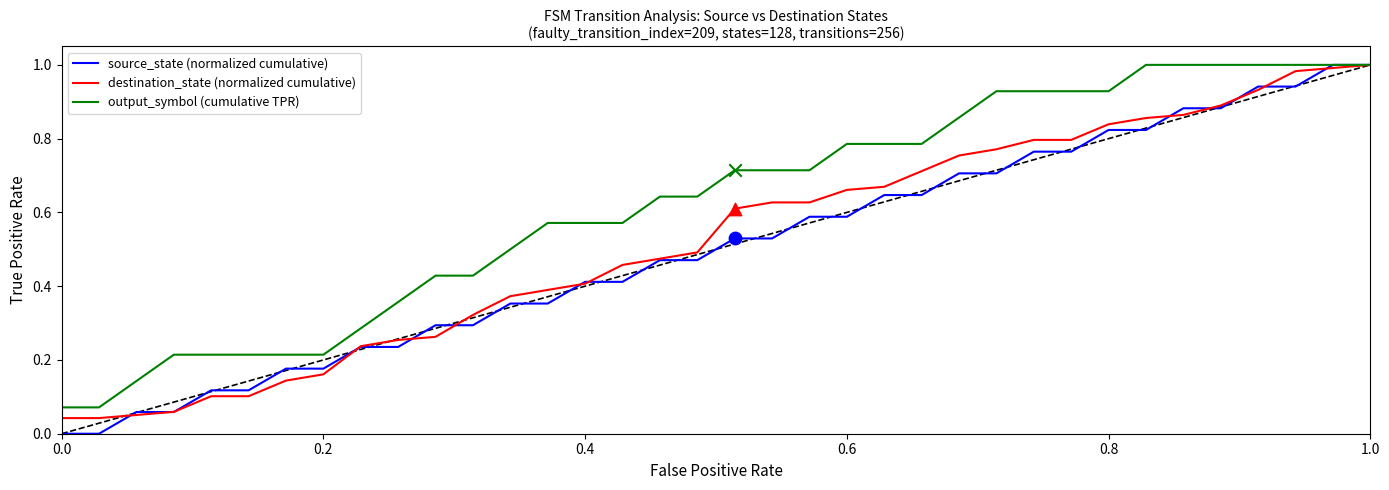

Which series has the largest total across all categories?

output_symbol (cumulative TPR)